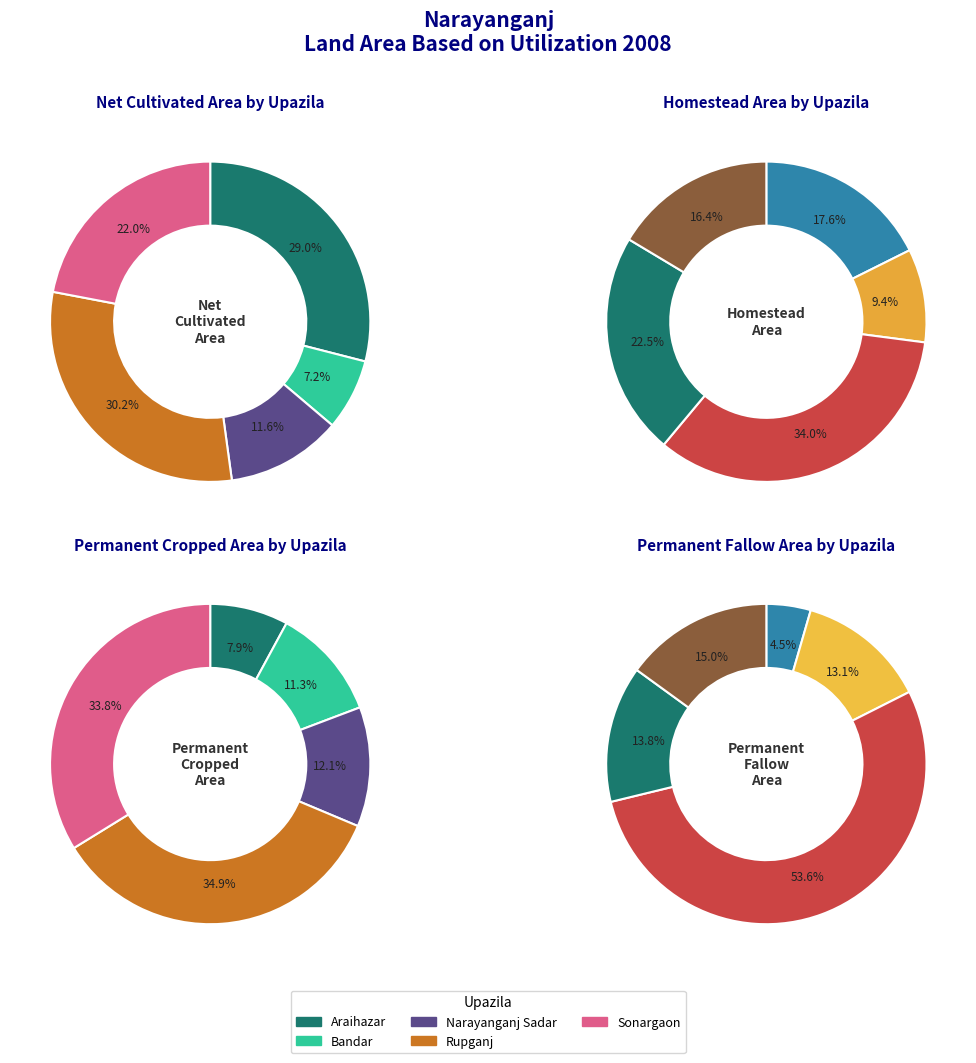

True or false: Bandar accounts for 11% of the total.

True